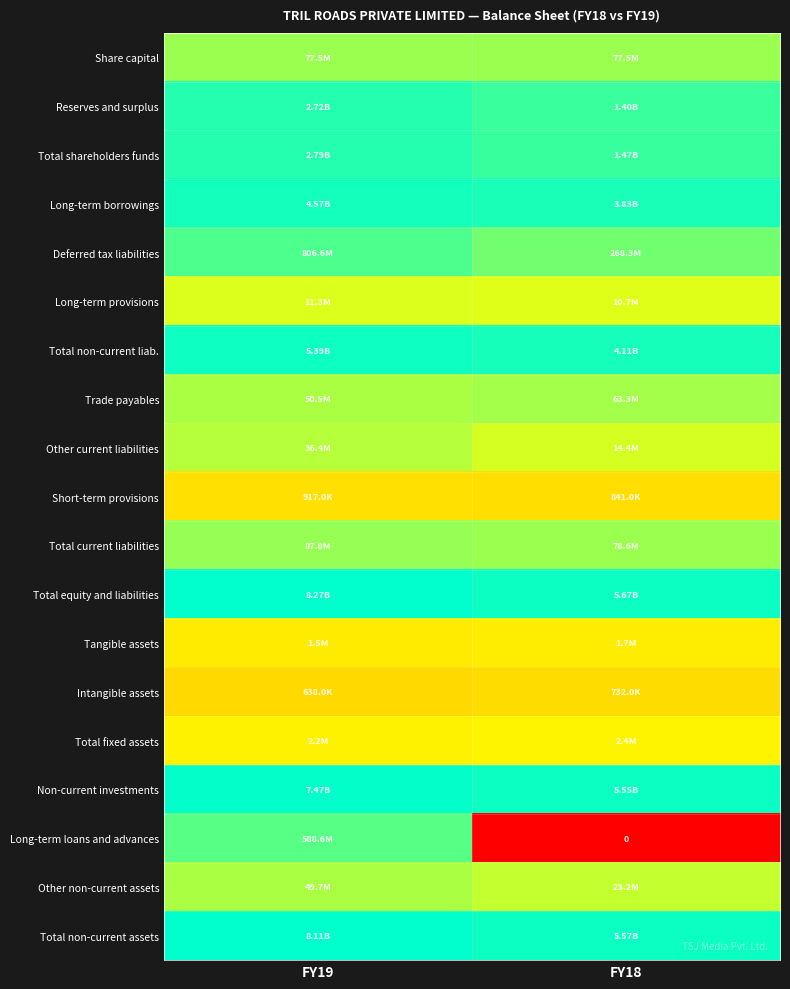

At which category does the chart reach its peak across all series?

FY19